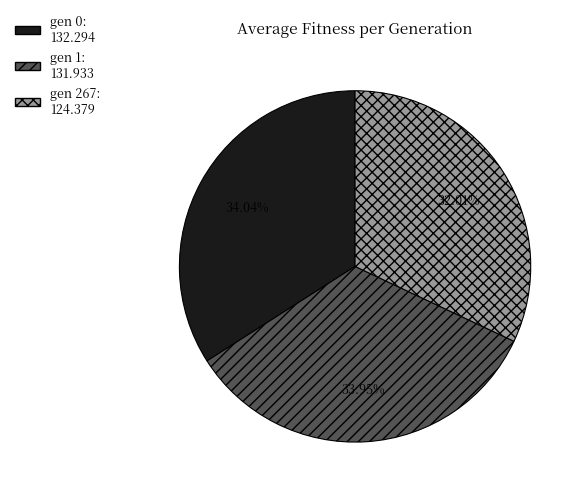

What portion of the pie excludes gen 1?

66.0%